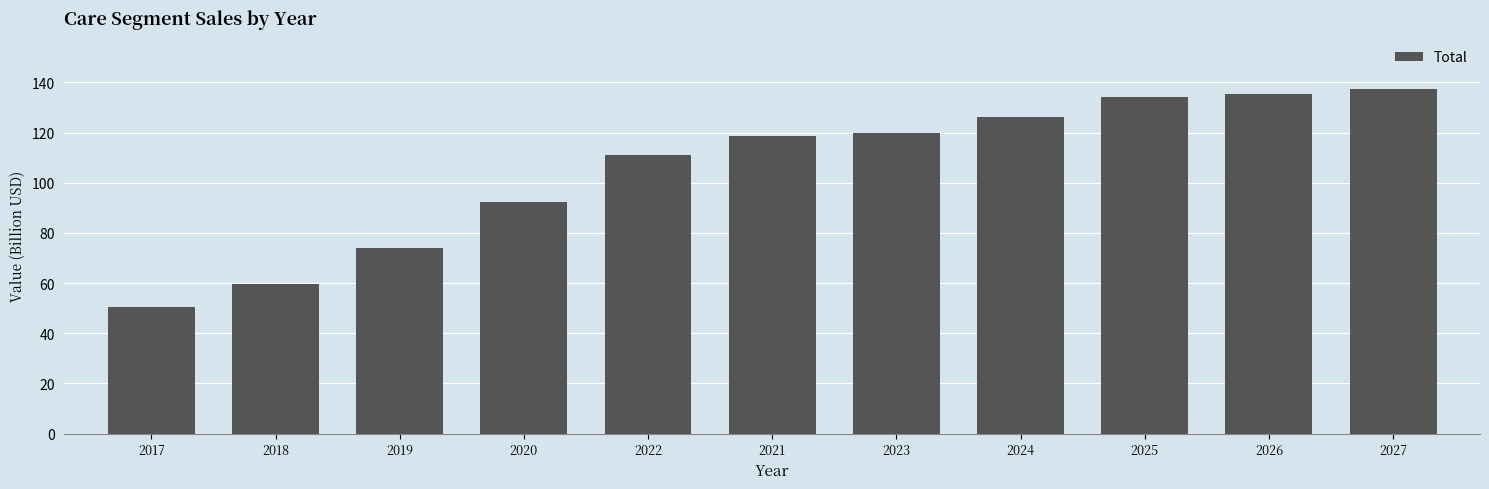

What is the change in value from 2022 to 2027?

+26.3